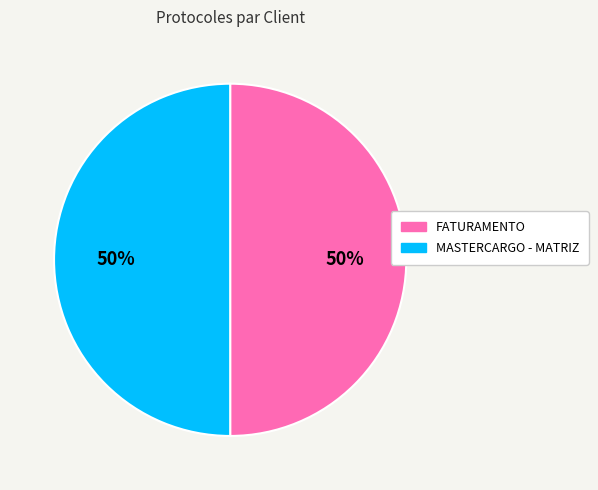

To the nearest percent, what percentage of the pie is MASTERCARGO - MATRIZ?

50%